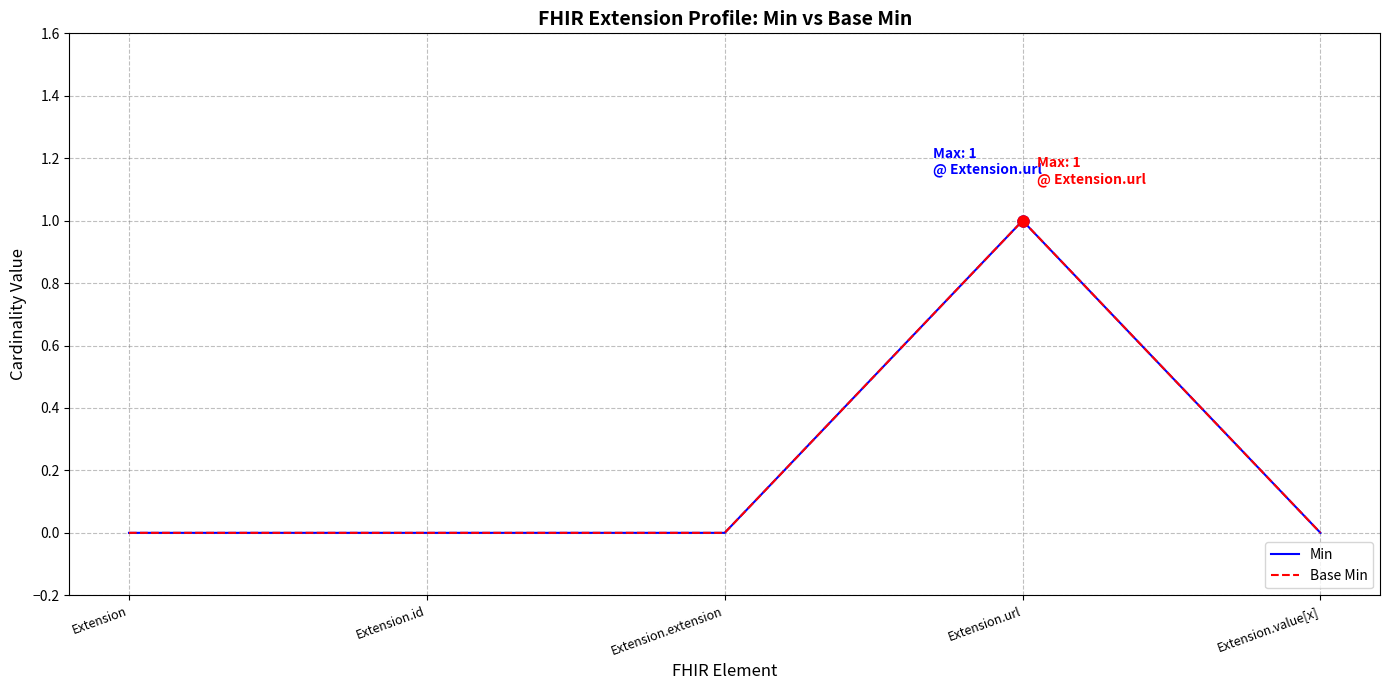

What is the label of the 1st point from the left?

Extension